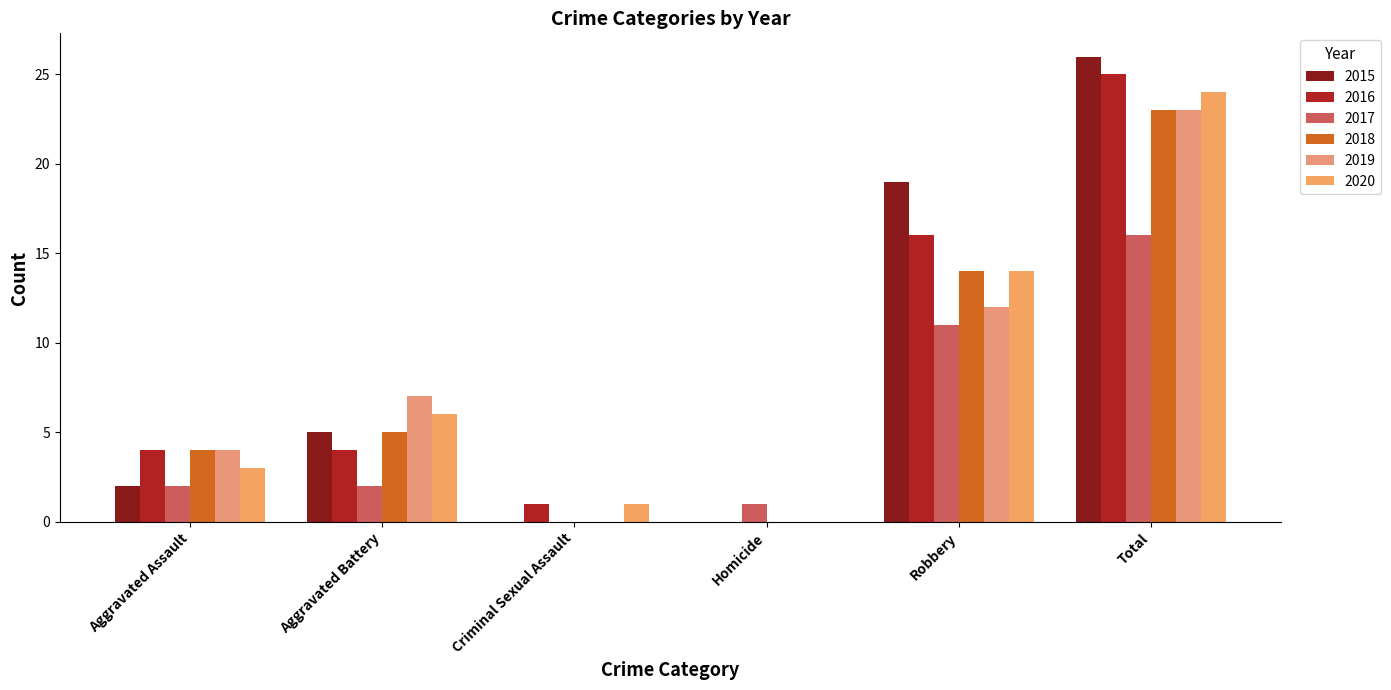

Are the bars grouped side by side (vs. stacked)?

Yes